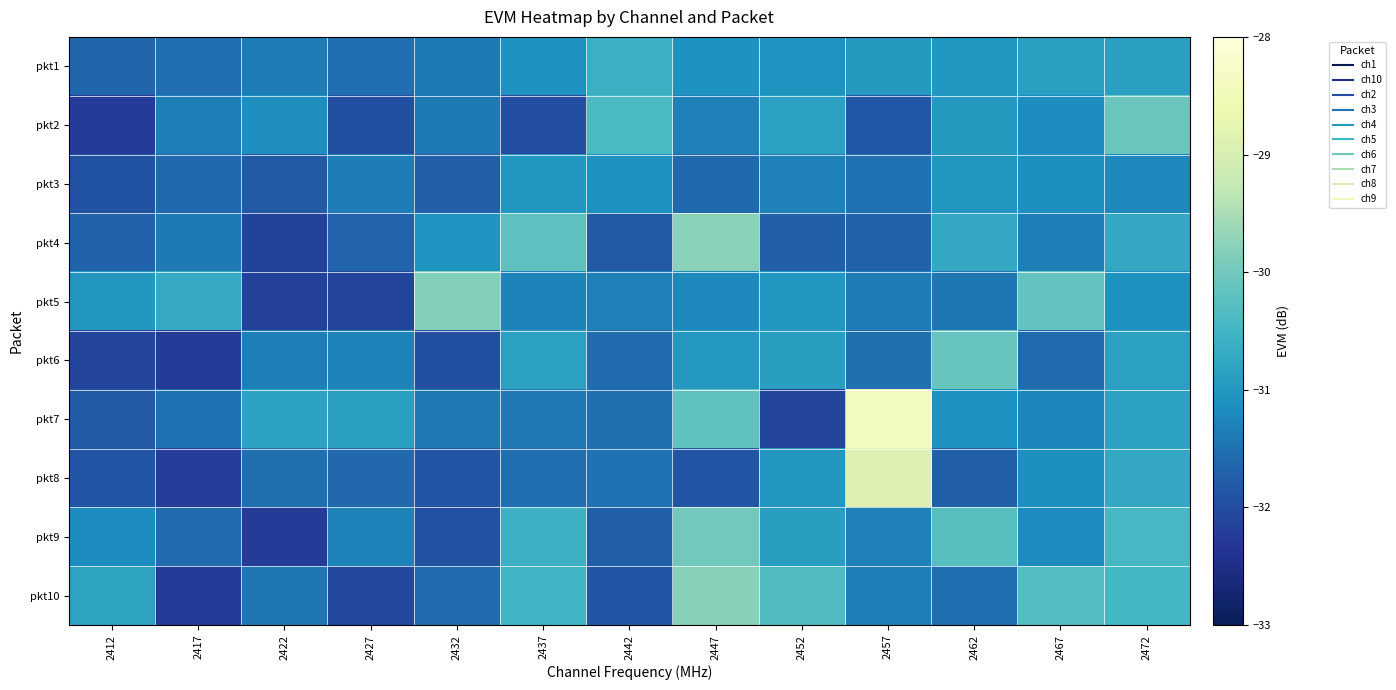

Between 2412 and 2417, which series saw the biggest shift?

pkt10